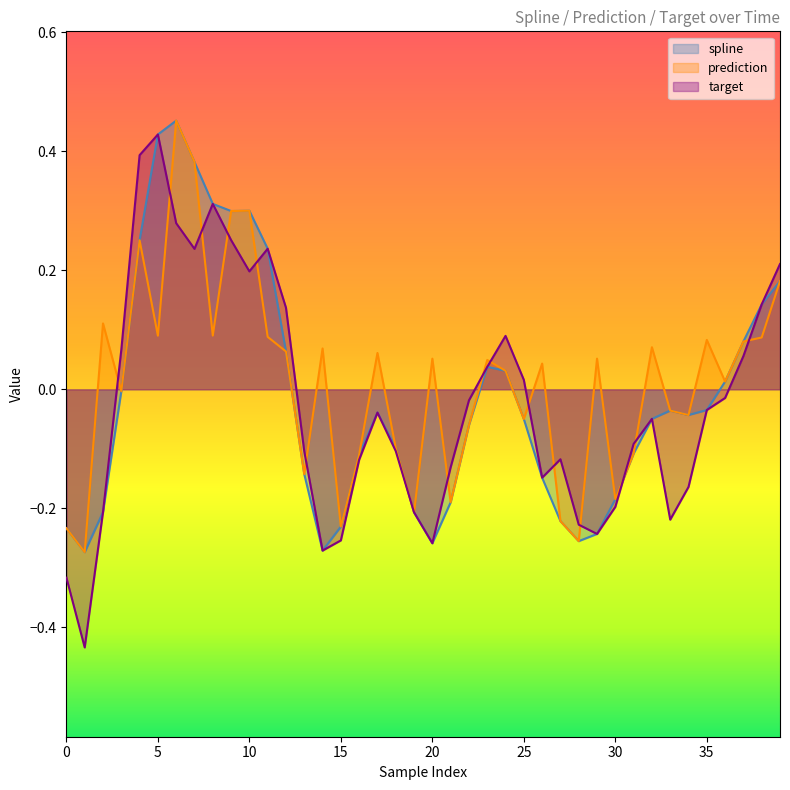

Which category has the highest value in the target series?

5